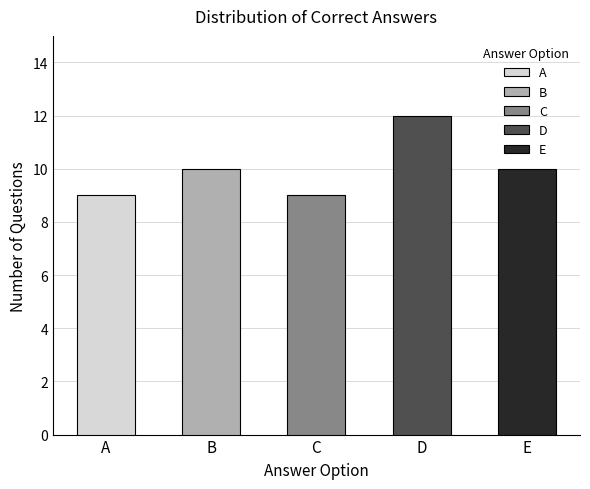

How many bars are there in total?

5